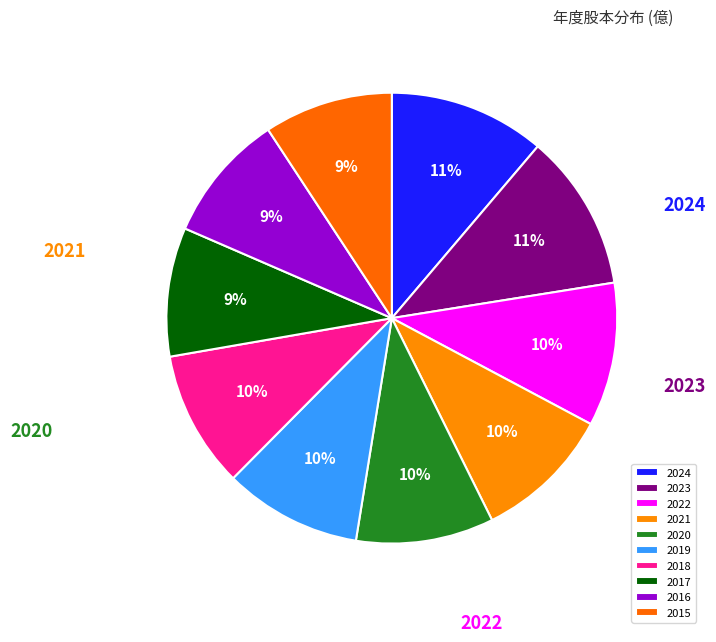

Does 2021 represent more than half of the total?

No